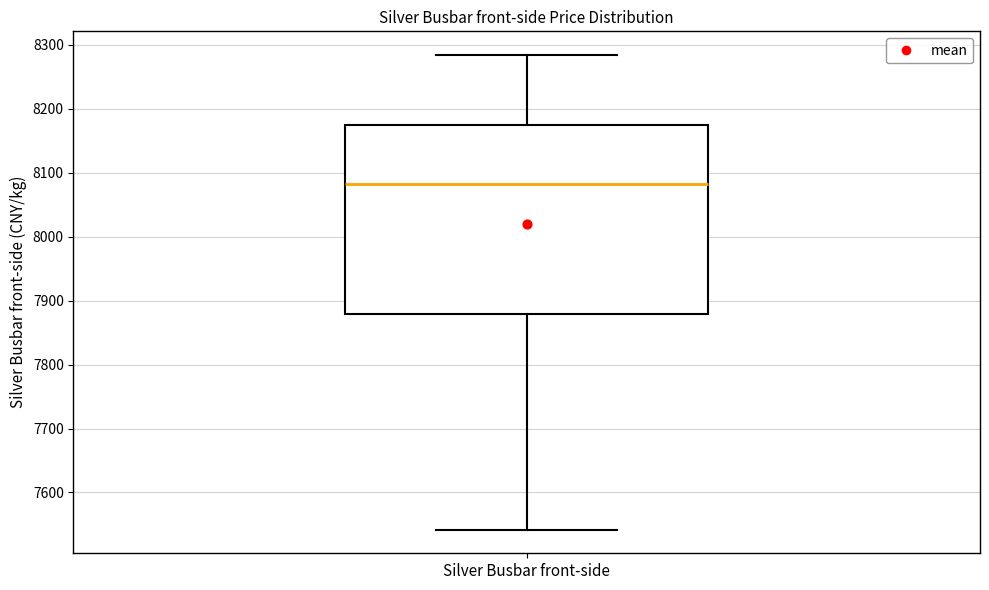

Read this box plot against the y-axis: the position of the median line, the range covered by the box, and the ends of both whiskers. The values are not printed on the chart, so give them approximately, as read against the axis.

median 8080, box 7880 to 8170, whiskers 7540 to 8280